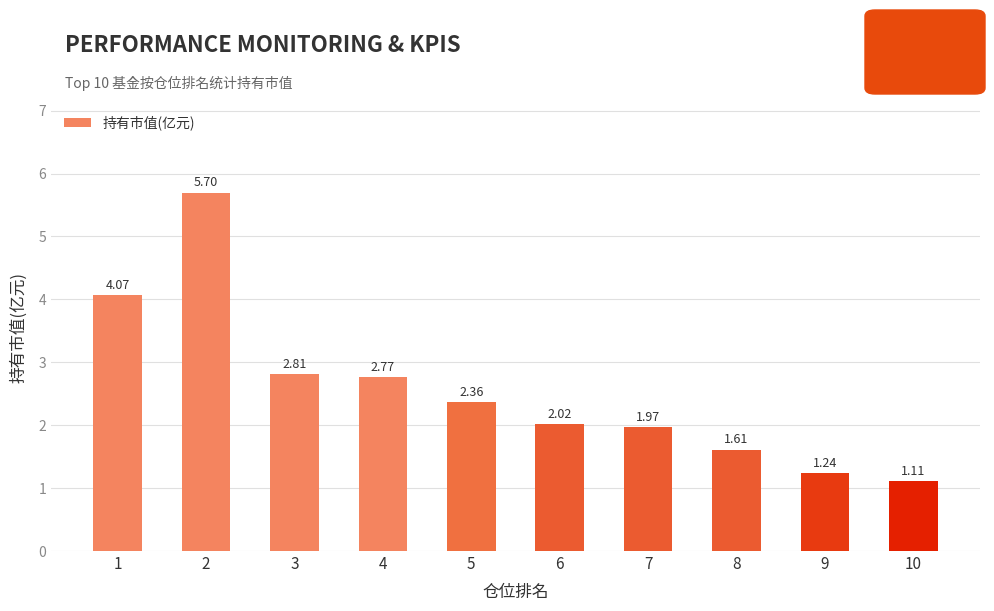

What is the change in value from 1 to 3?

-1.3